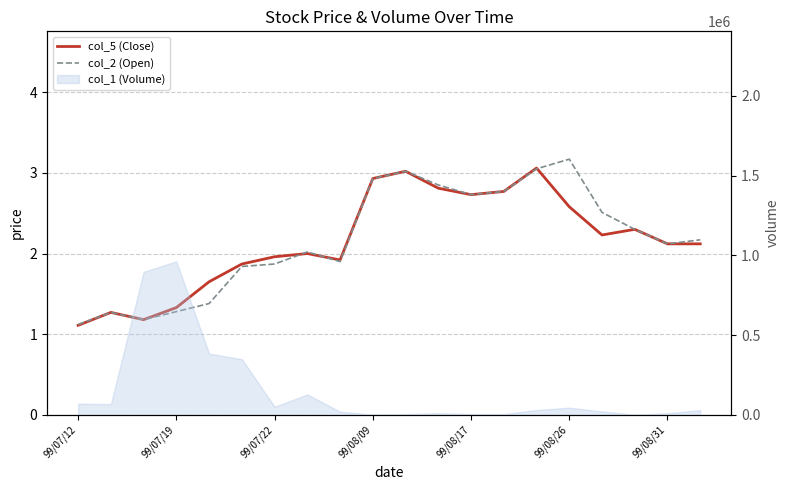

At which label does col_2 (Open) reach its peak?

99/08/26